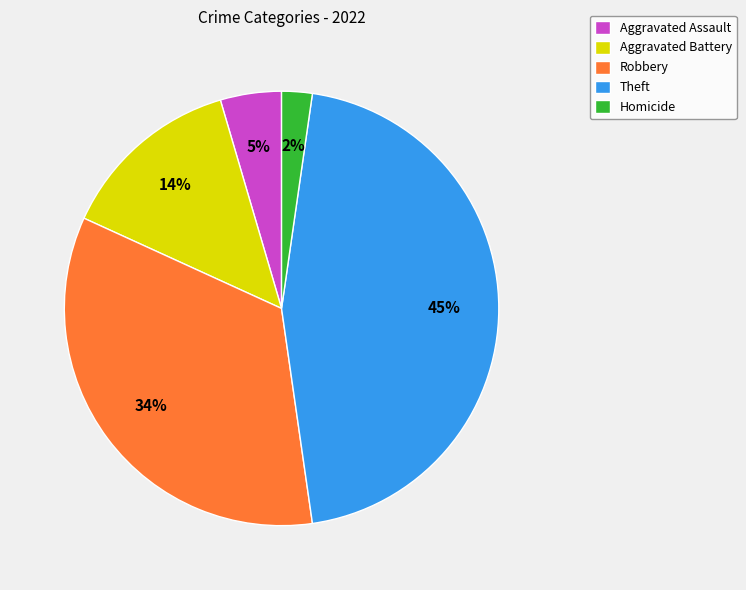

How many slices are in this pie chart?

5